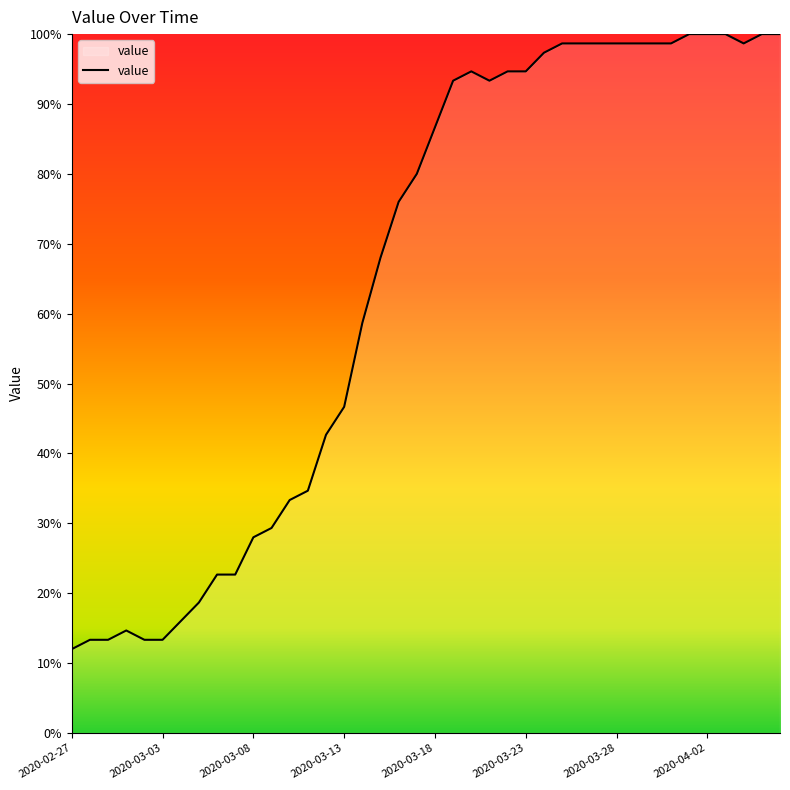

What is the greatest value displayed?

100.0